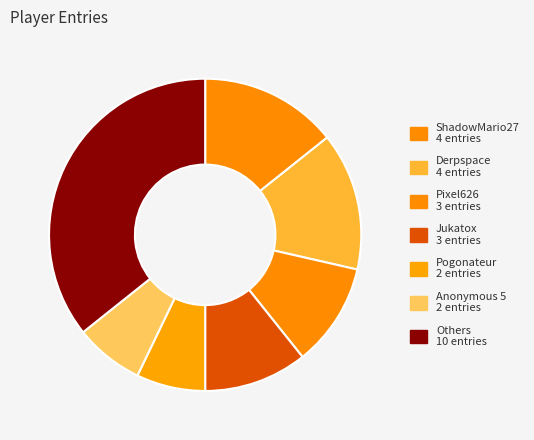

Count the number of slices in the pie.

7